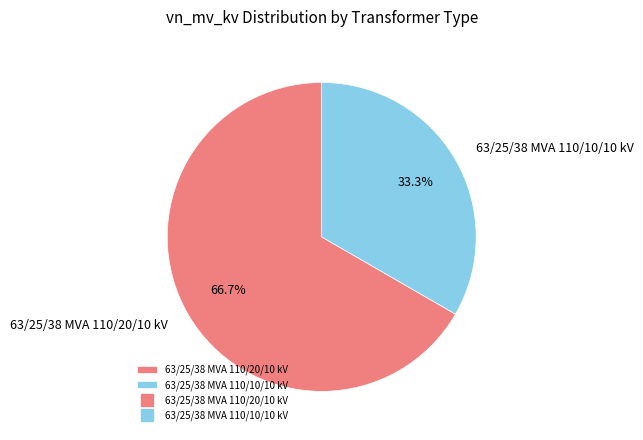

Which category accounts for the majority?

63/25/38 MVA 110/20/10 kV